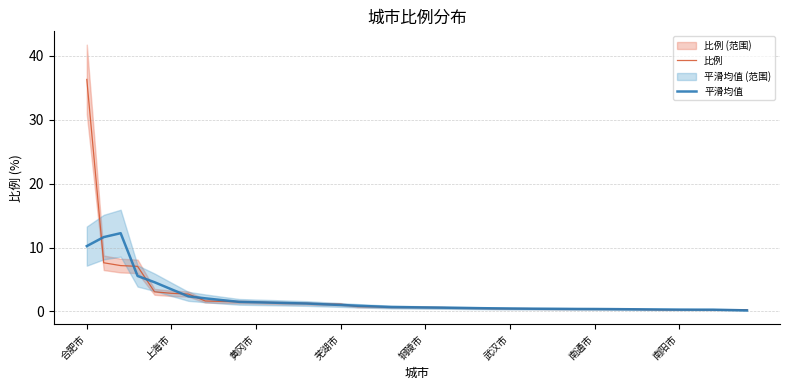

Rank the series by their maximum value, from highest to lowest.

比例, 平滑均值